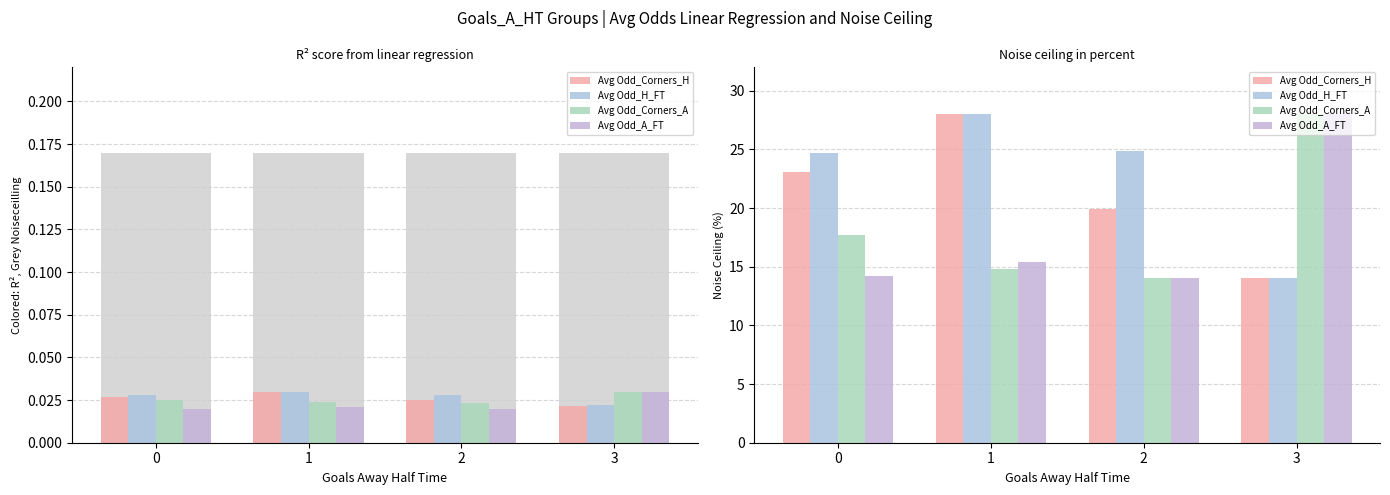

Between 1 and 3, which series saw the biggest shift?

Avg Odd_H_FT